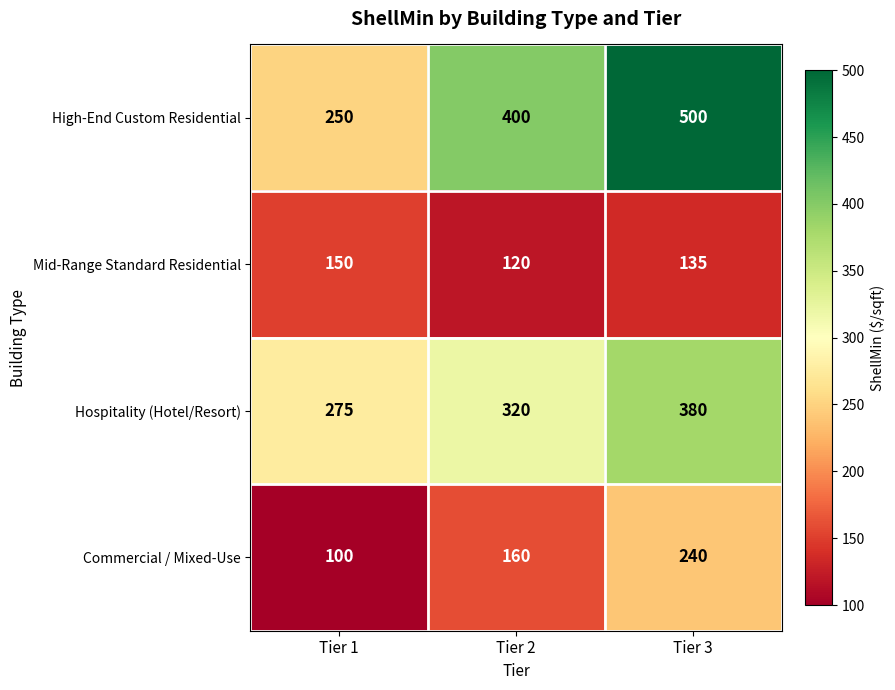

Count the High-End Custom Residential values in the range 250 to 500.

3